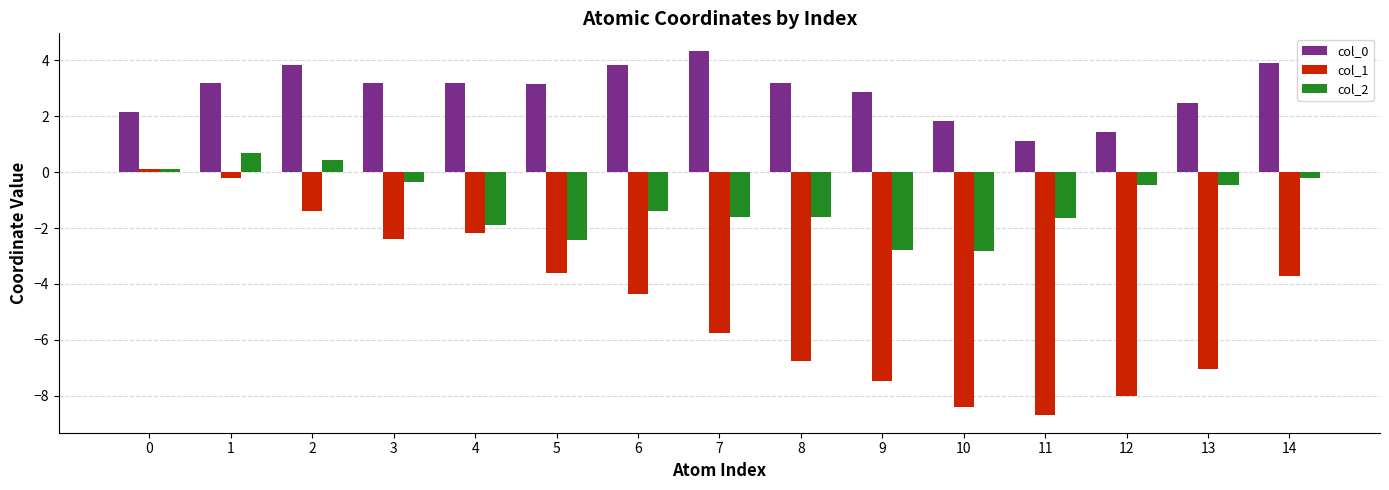

At which category is the sum across all series the highest?

1